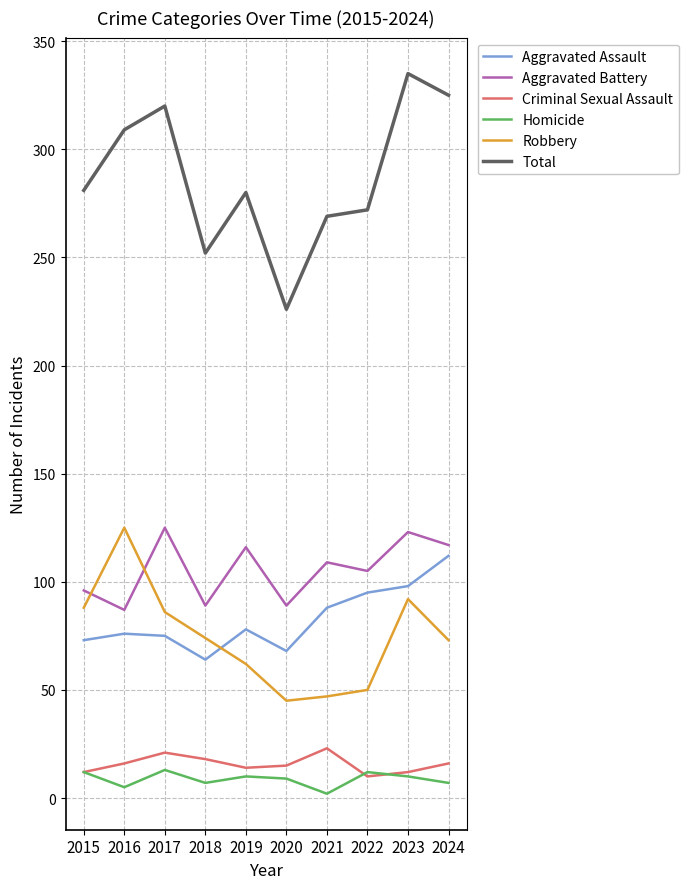

Is the value of Total at 2016 greater than the value of Robbery at 2015?

Yes